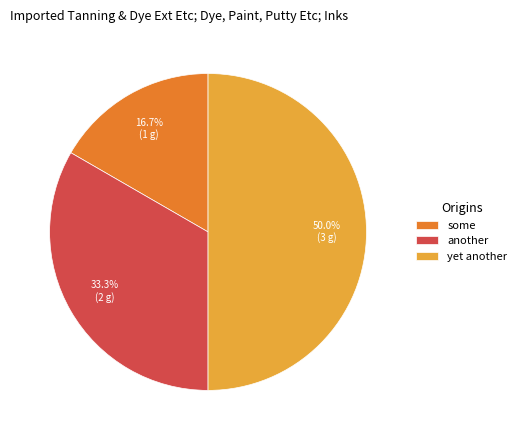

How many segments does this pie chart have?

3